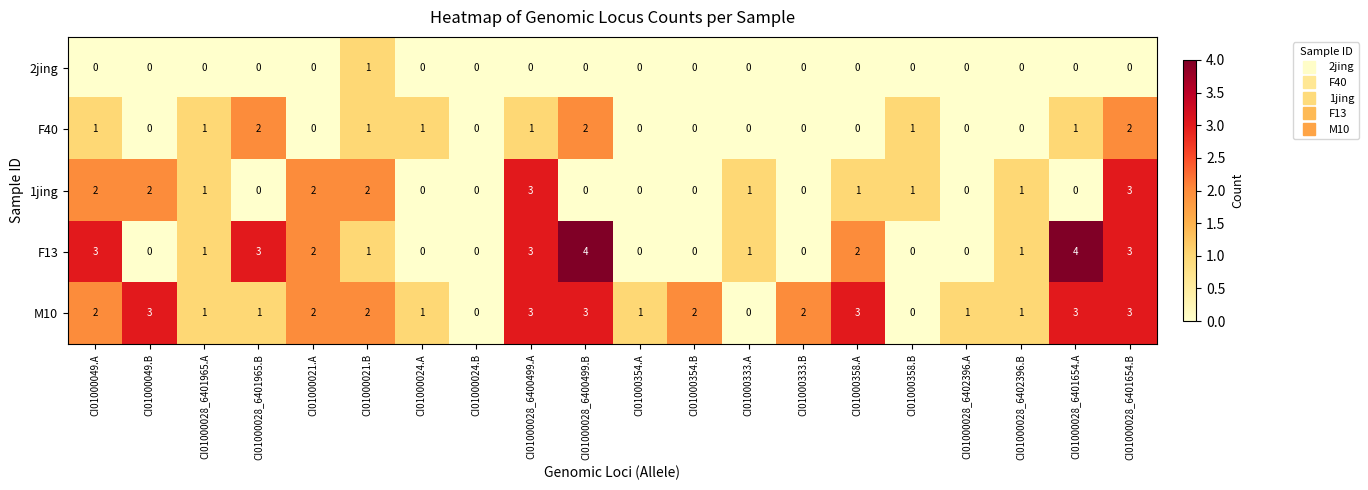

The F13 series shows 4 at CI01000028_6400499.B. True or false?

True